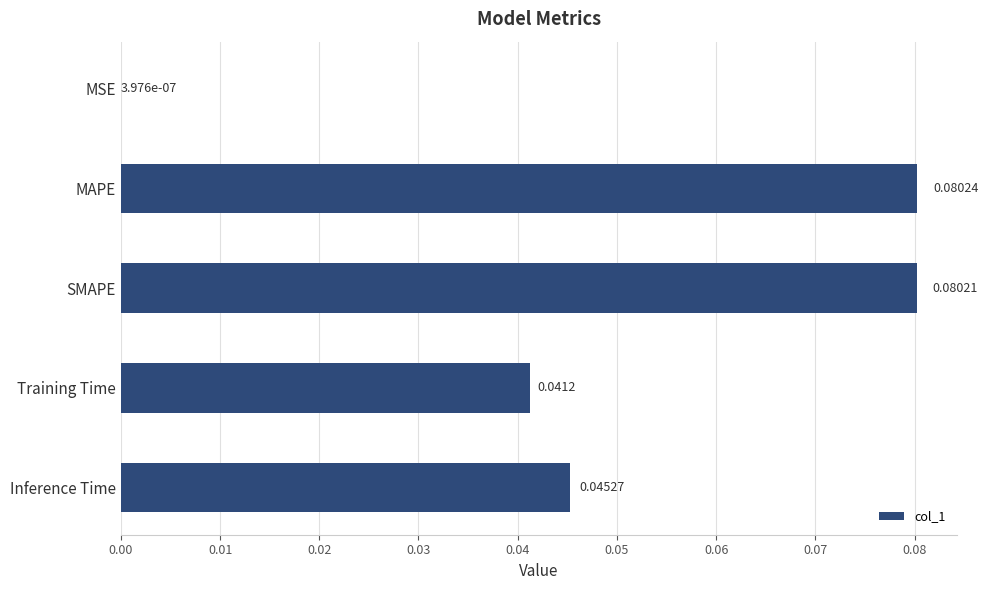

At which label is the value closest to 0?

MSE